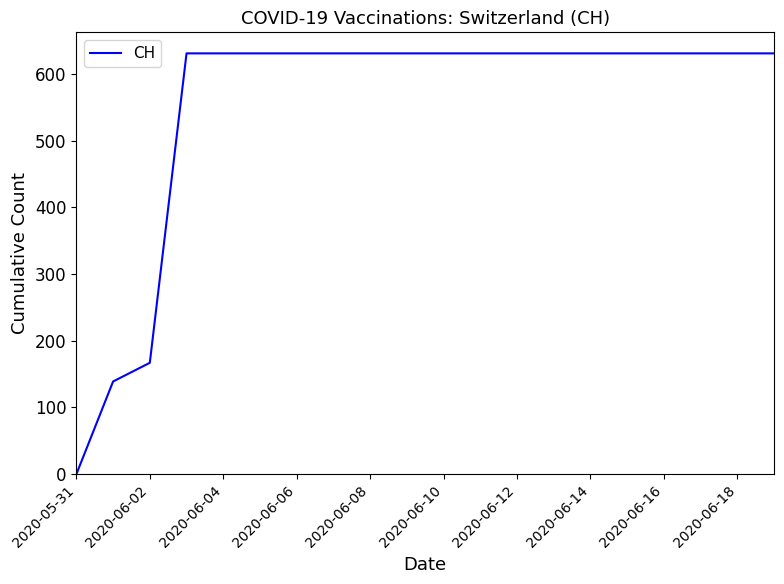

What is the maximum value shown in the chart?

631